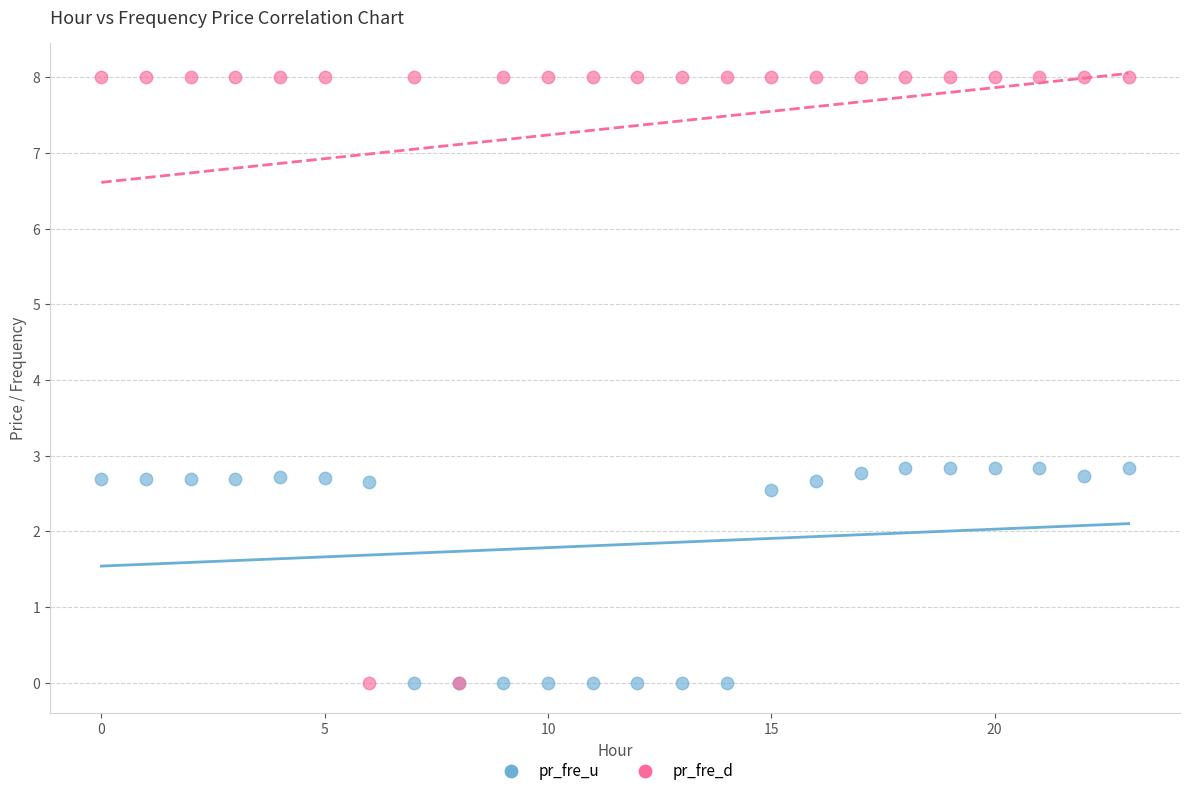

Which series has the widest spread of Y values?

pr_fre_d